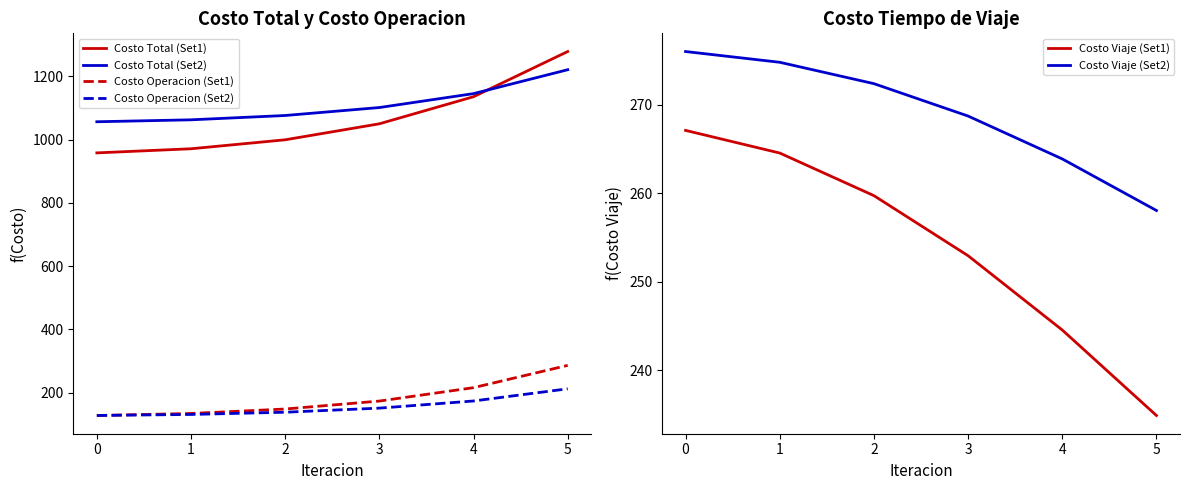

At which category does the chart reach its peak across all series?

5